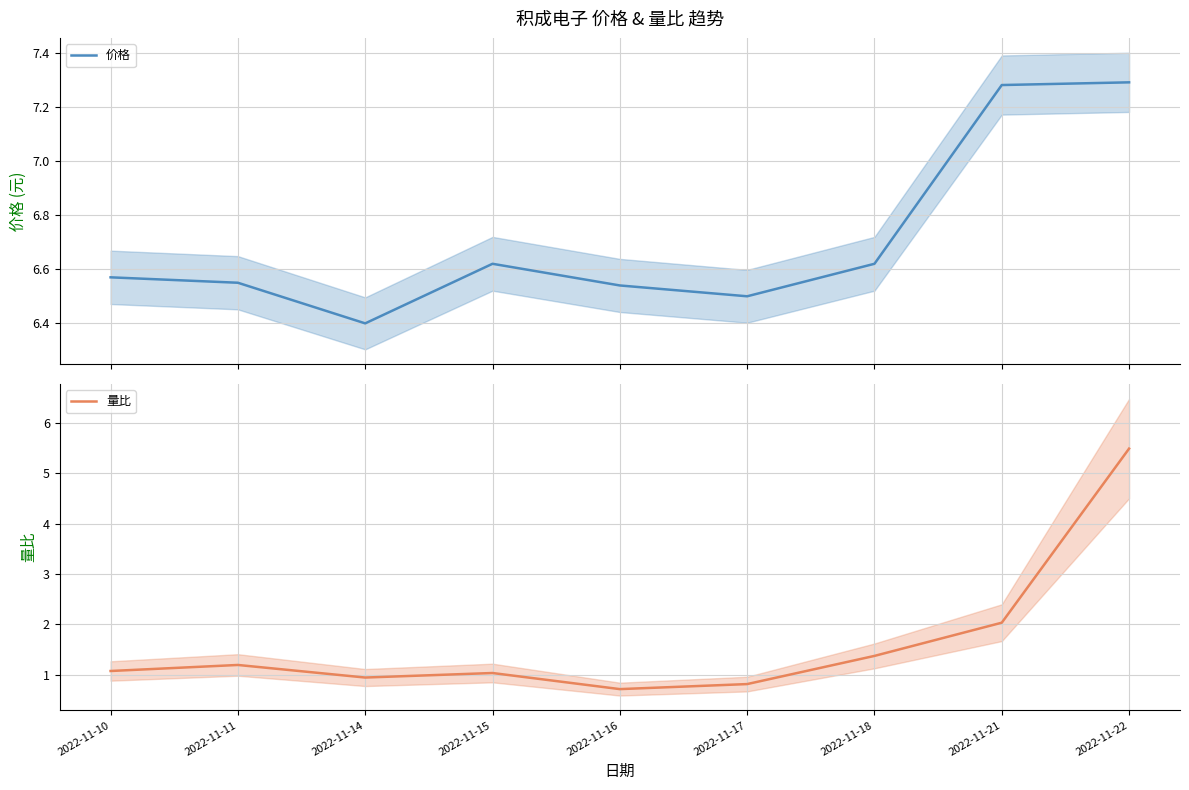

Which label corresponds to the largest value in the chart?

2022-11-22